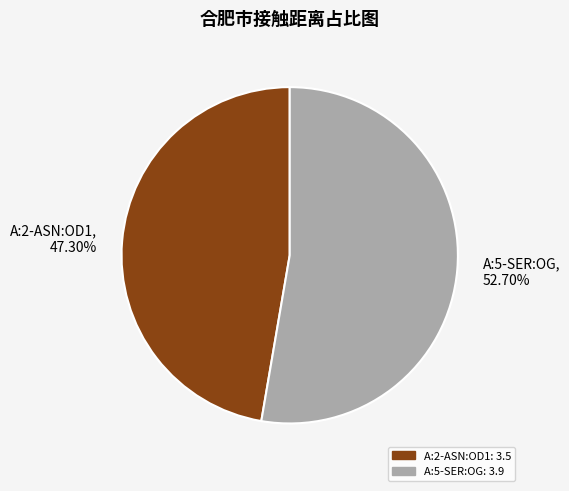

Which category has the biggest portion of the pie?

A:5-SER:OG